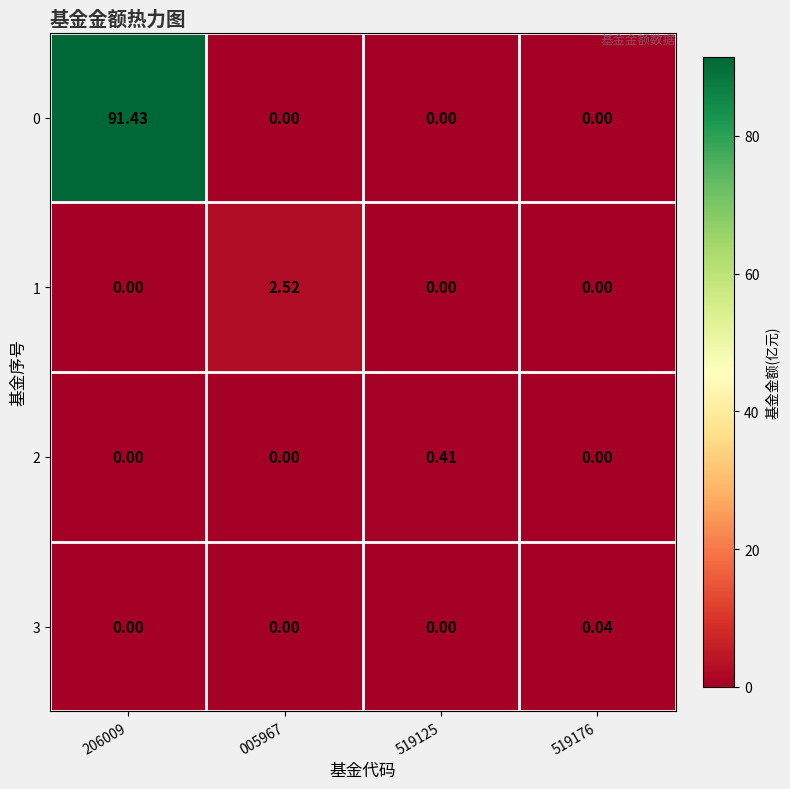

Reading right to left, what are all the values shown in this chart?

0: 519176=0.0	519125=0.0	005967=0.0	206009=91.4
1: 519176=0.0	519125=0.0	005967=2.5	206009=0.0
2: 519176=0.0	519125=0.4	005967=0.0	206009=0.0
3: 519176=0.0	519125=0.0	005967=0.0	206009=0.0